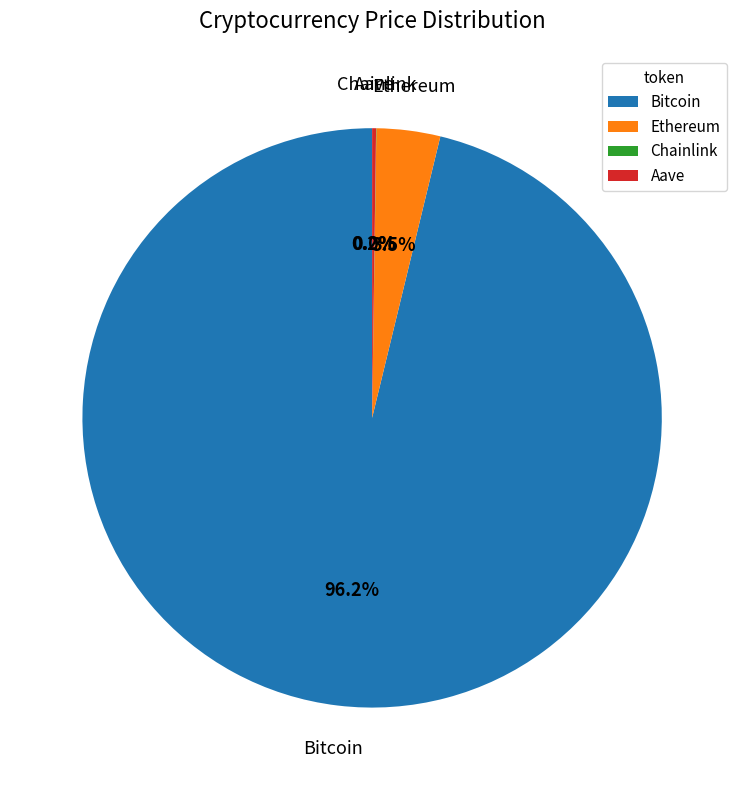

Does Bitcoin account for over 50% of the chart?

Yes